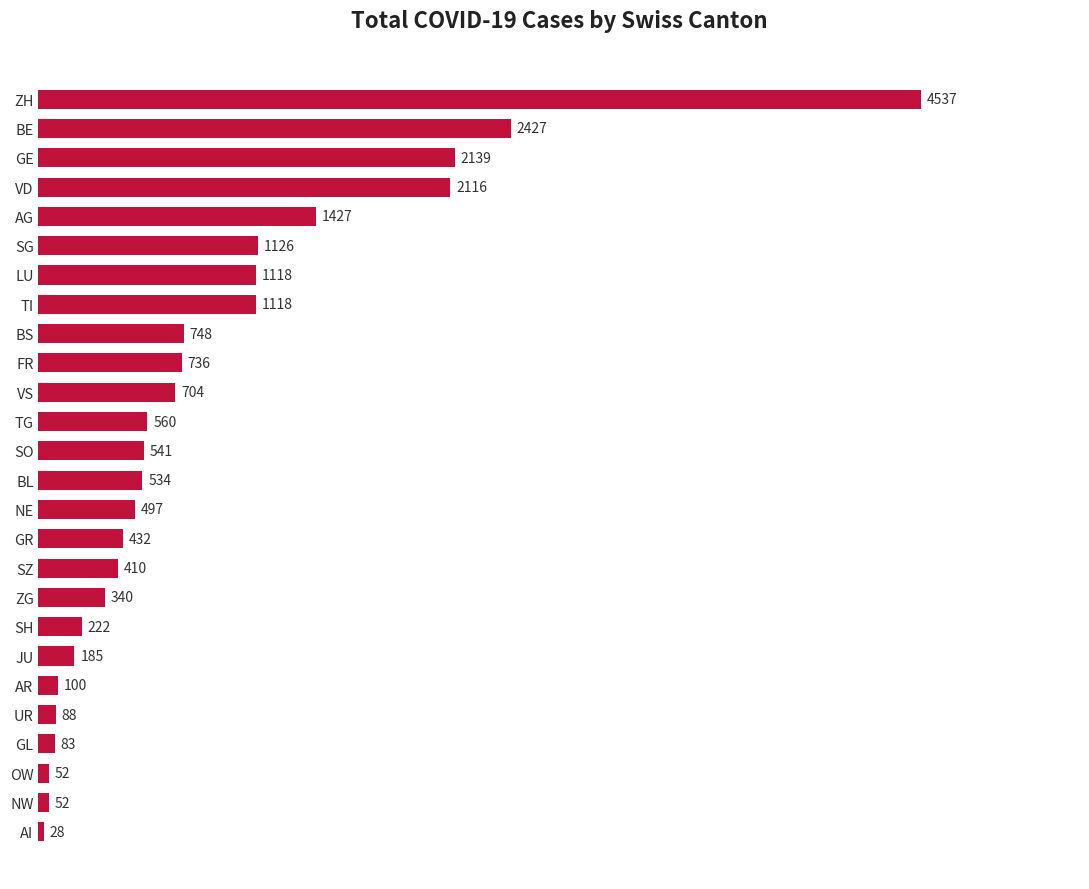

At which category does the chart reach its minimum across all series?

AI